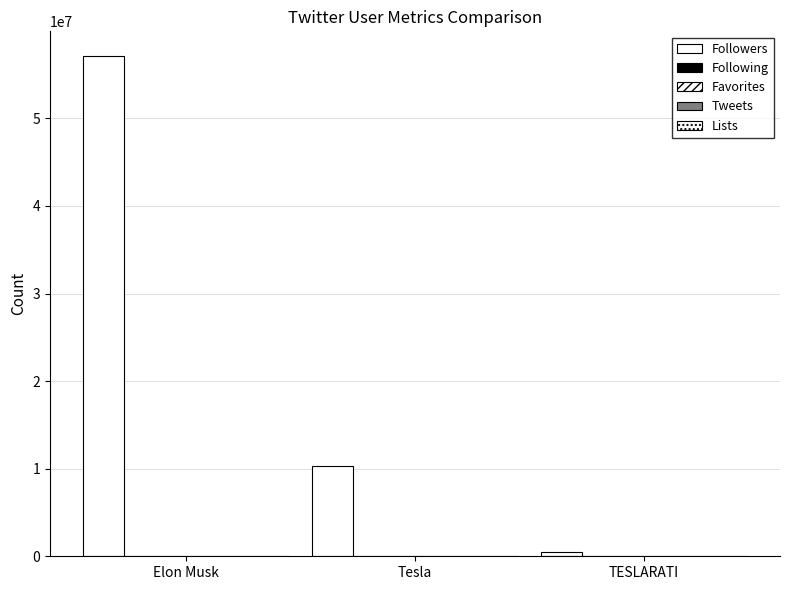

How many groups of bars are there?

3